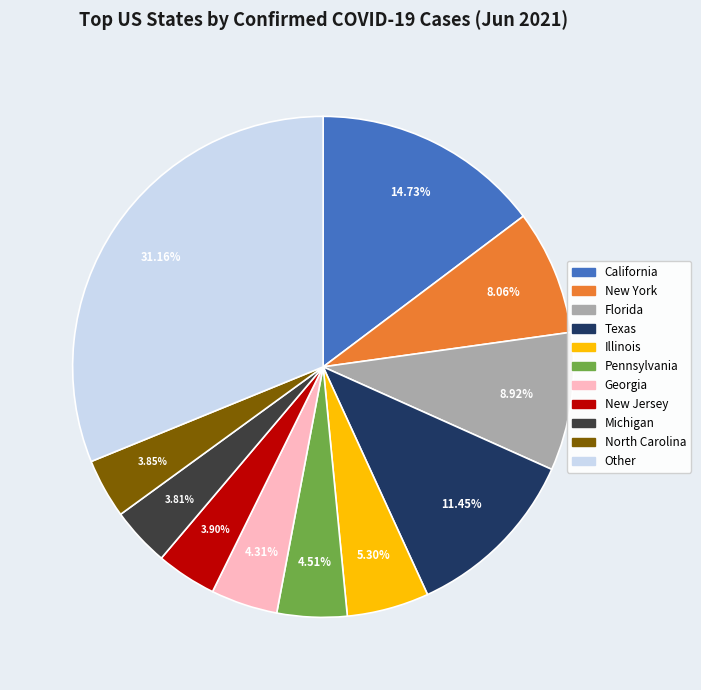

Which slice is the largest?

Other